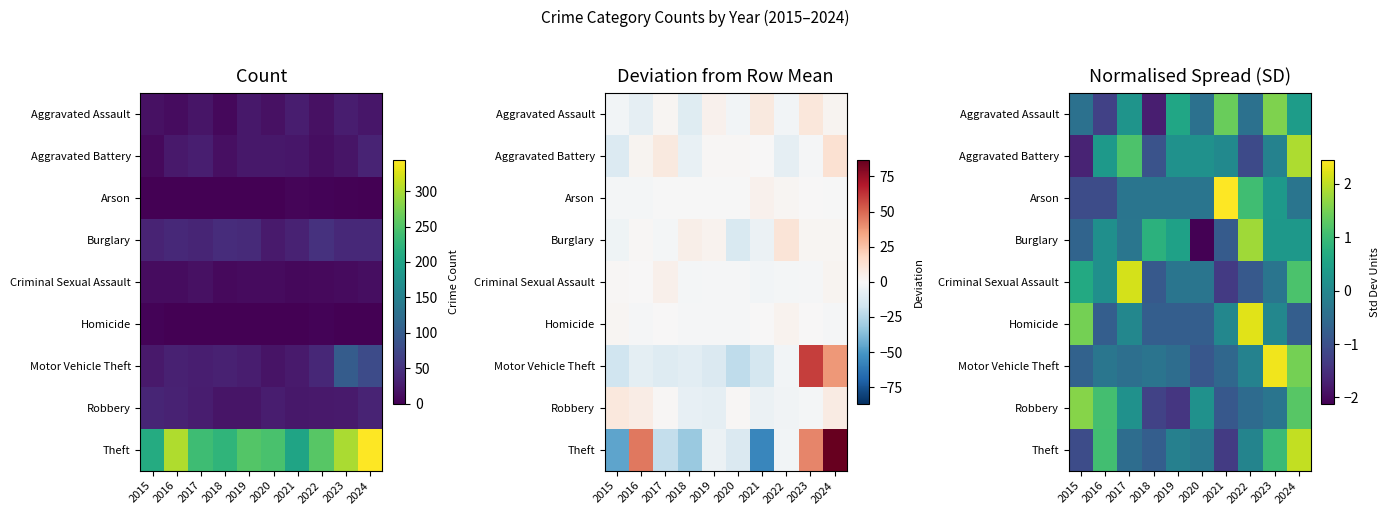

Which category has the lowest value across all series?

2020